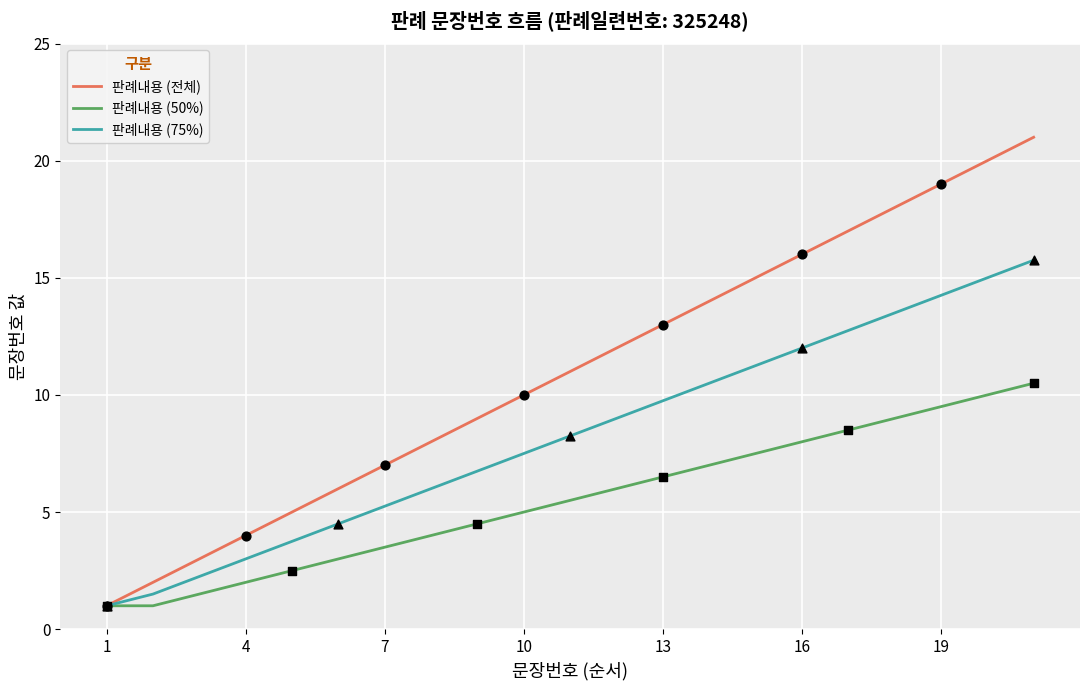

Which series has the widest spread of values?

판례내용 (전체)